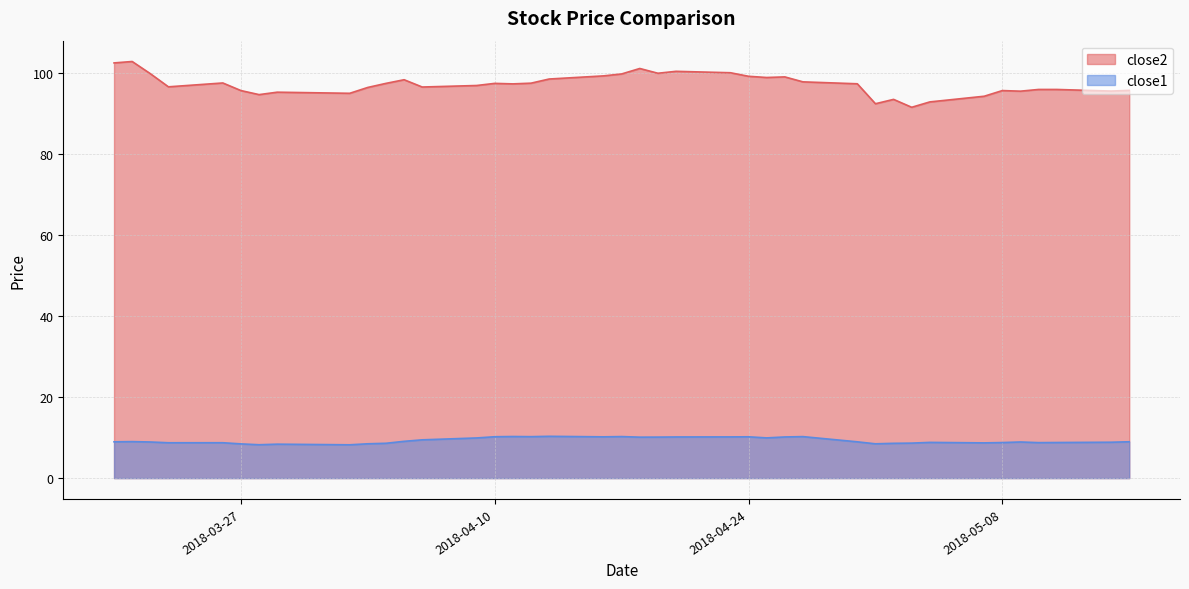

Which series has the widest spread of values?

close2